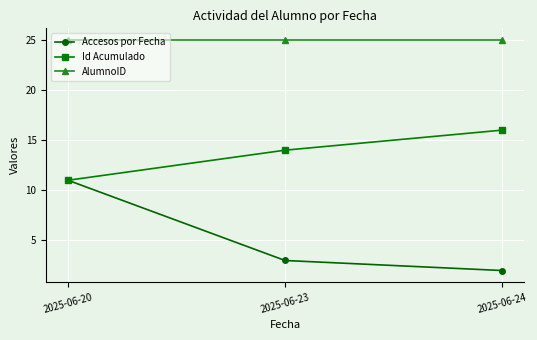

What is the total value across all series at 2025-06-24?

43